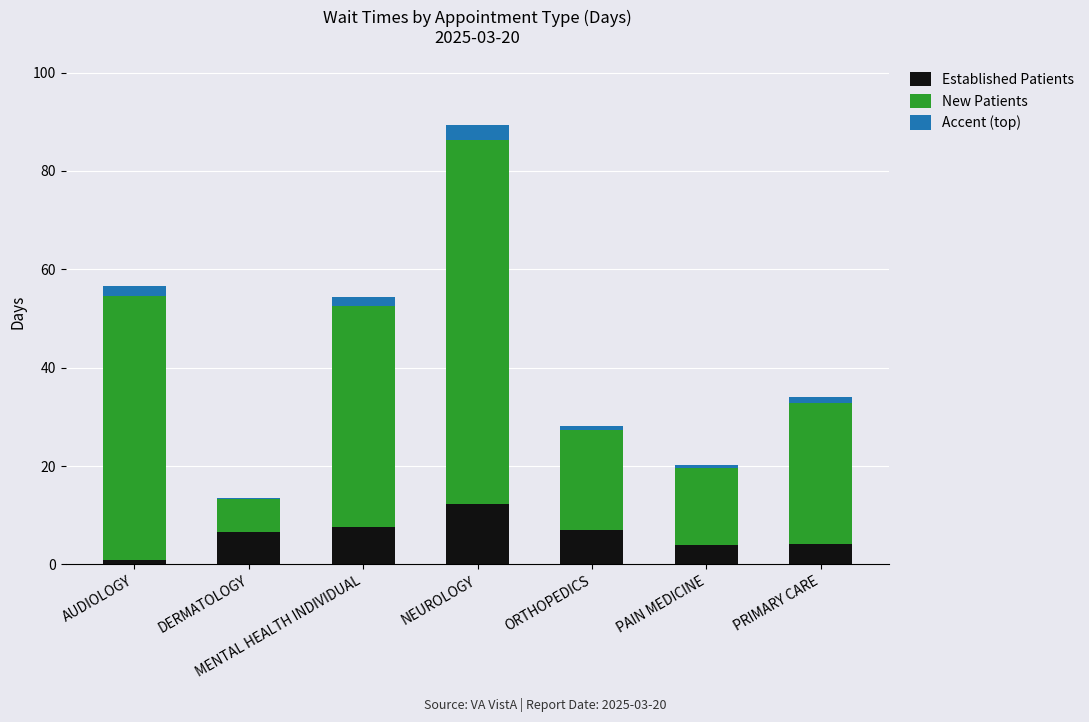

What is the sum of all Established Patients values?

42.4